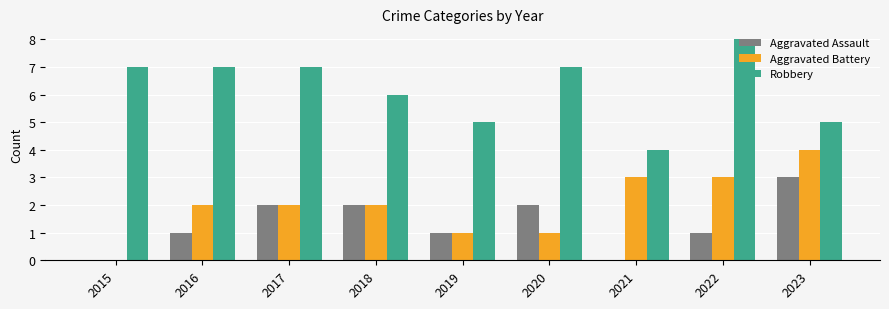

At which label does Robbery reach its peak?

2022